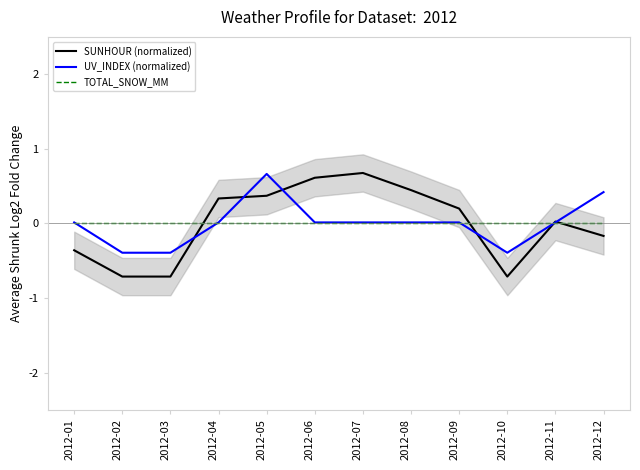

At which category does the chart reach its peak across all series?

2012-07